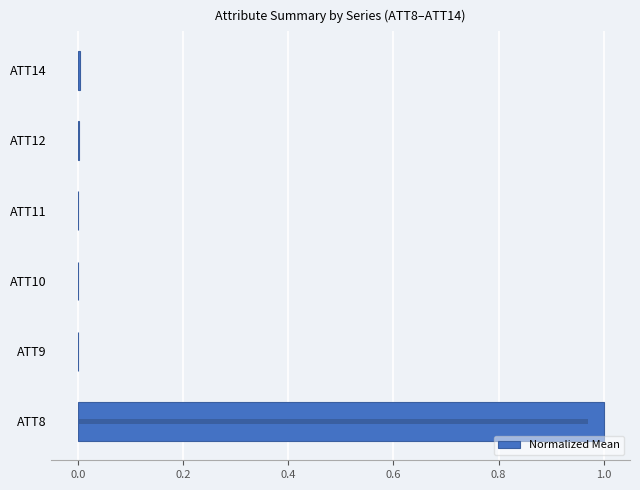

What is the average value?

0.2